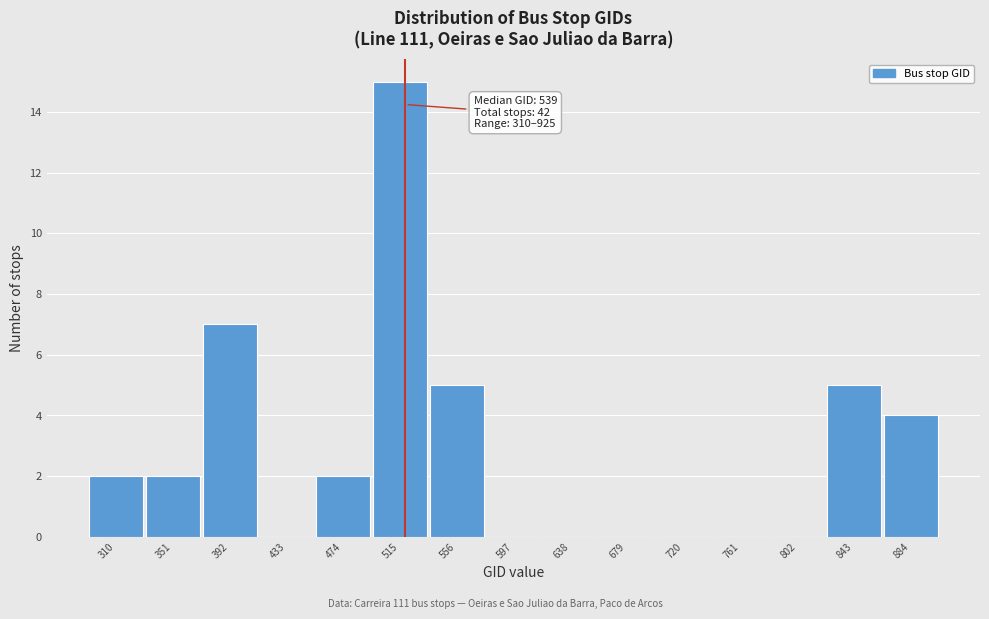

Reading right to left, extract all data points from this chart.

884=4	843=5	802=0	761=0	720=0	679=0	638=0	597=0	556=5	515=15	474=2	433=0	392=7	351=2	310=2